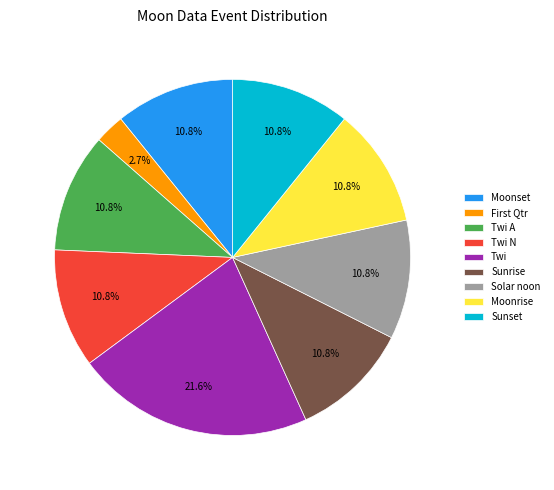

Do Twi and Twi N together represent more than half of the pie?

No